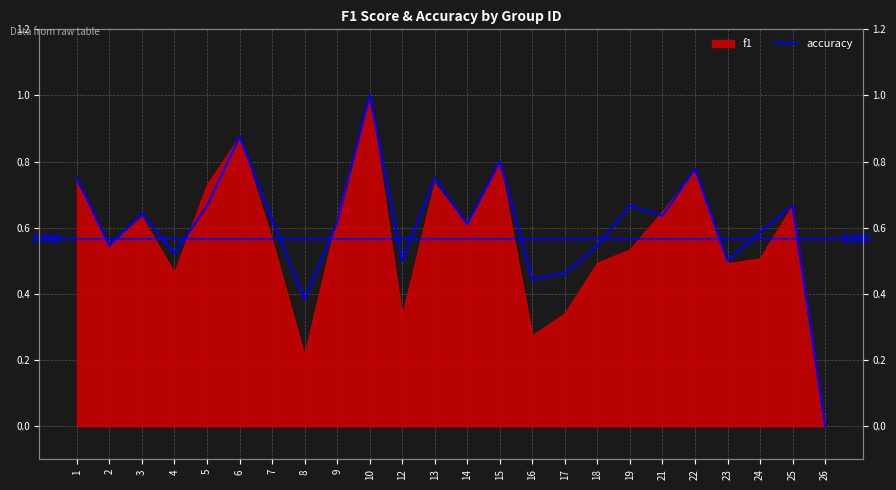

How many interior local peaks (higher than both neighbors) does the data have?

8